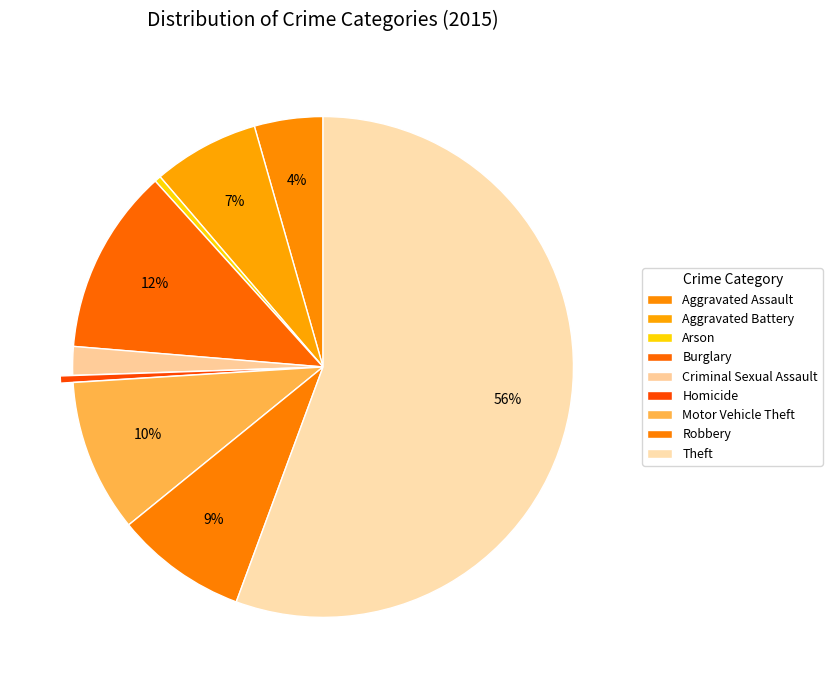

Count the number of slices in the pie.

9